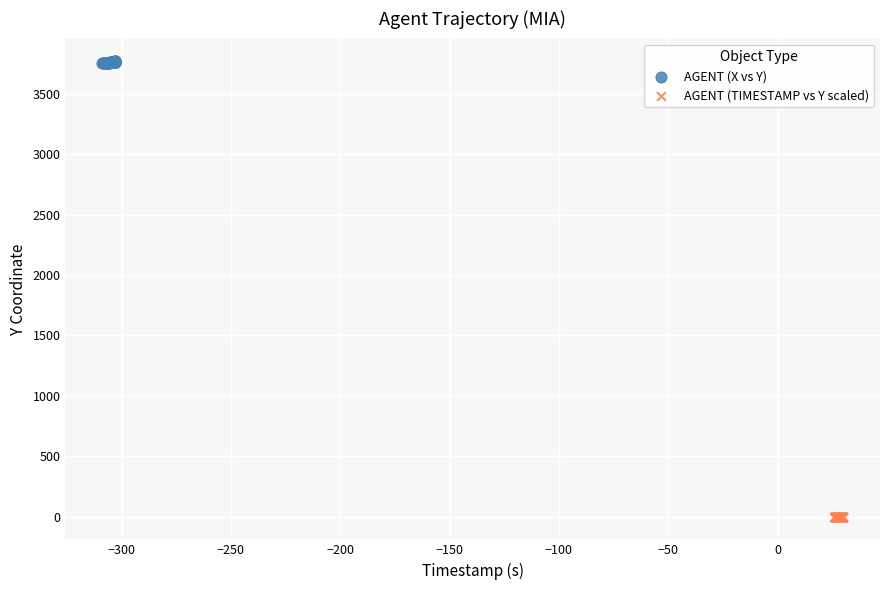

Which series contains the lowest Y value?

AGENT (TIMESTAMP vs Y scaled)